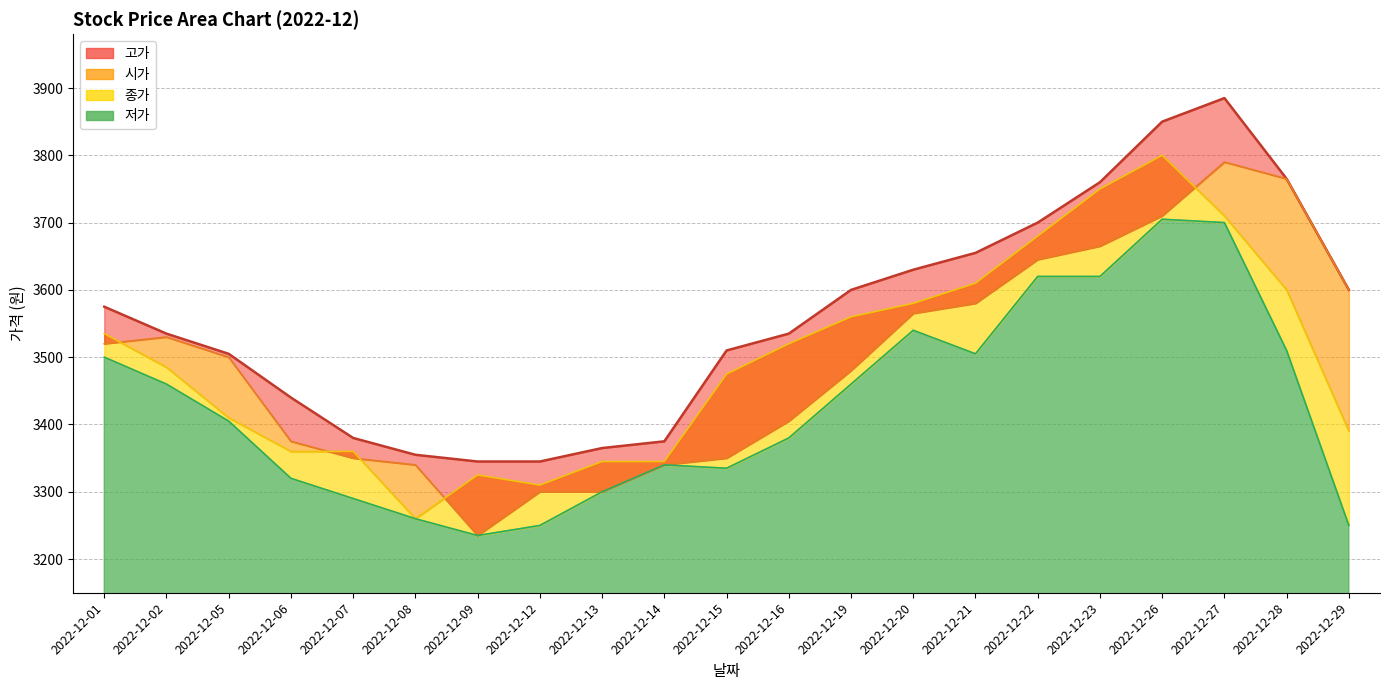

What are all the series names shown in the legend?

종가, 시가, 고가, 저가